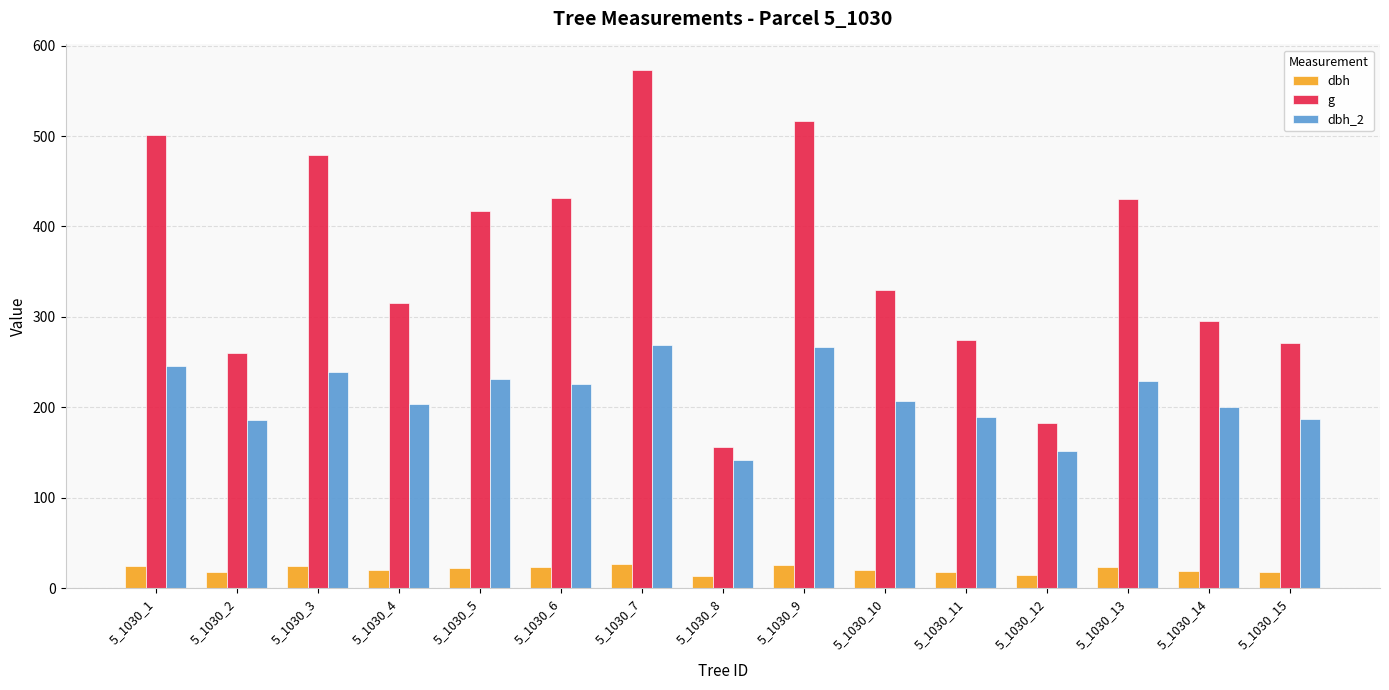

The dbh_2 series shows 95.9 at 5_1030_2. True or false?

False